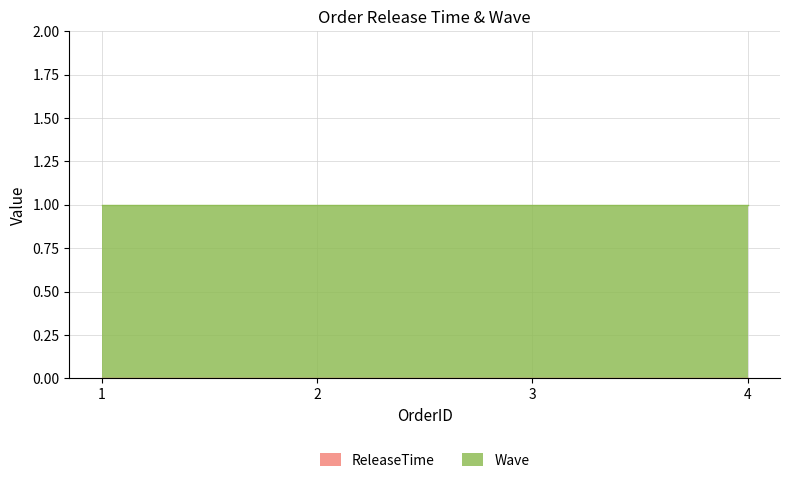

How many data points does each series have?

4